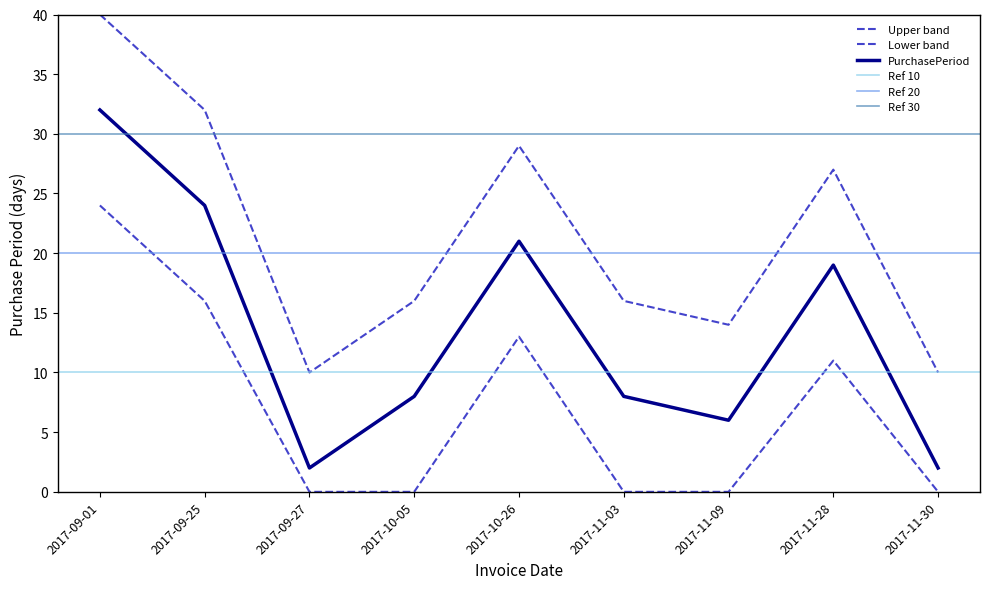

What is the difference between the maximum and minimum values?

30